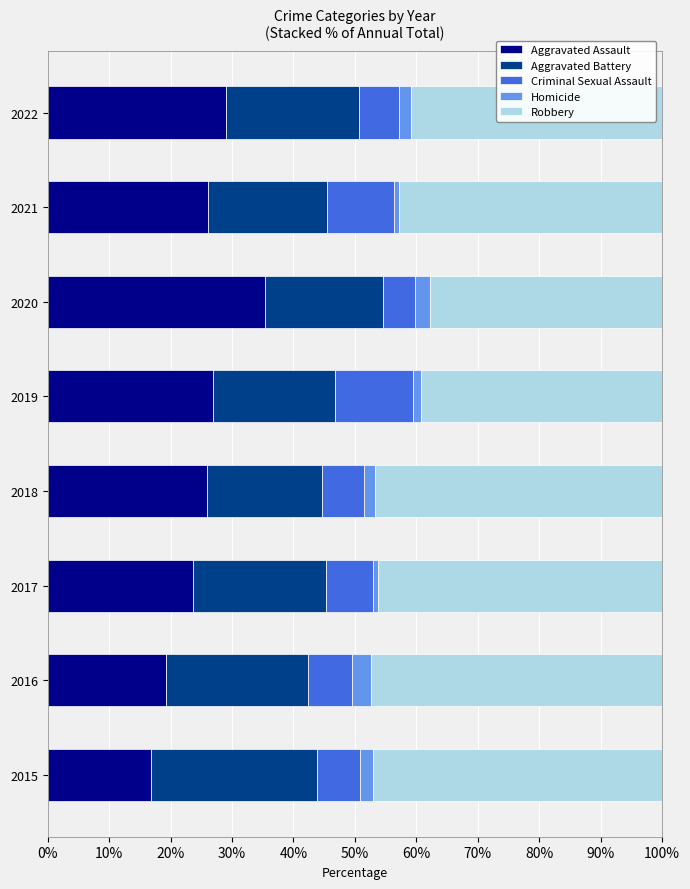

Which category has the highest value in the Aggravated Assault series?

2020